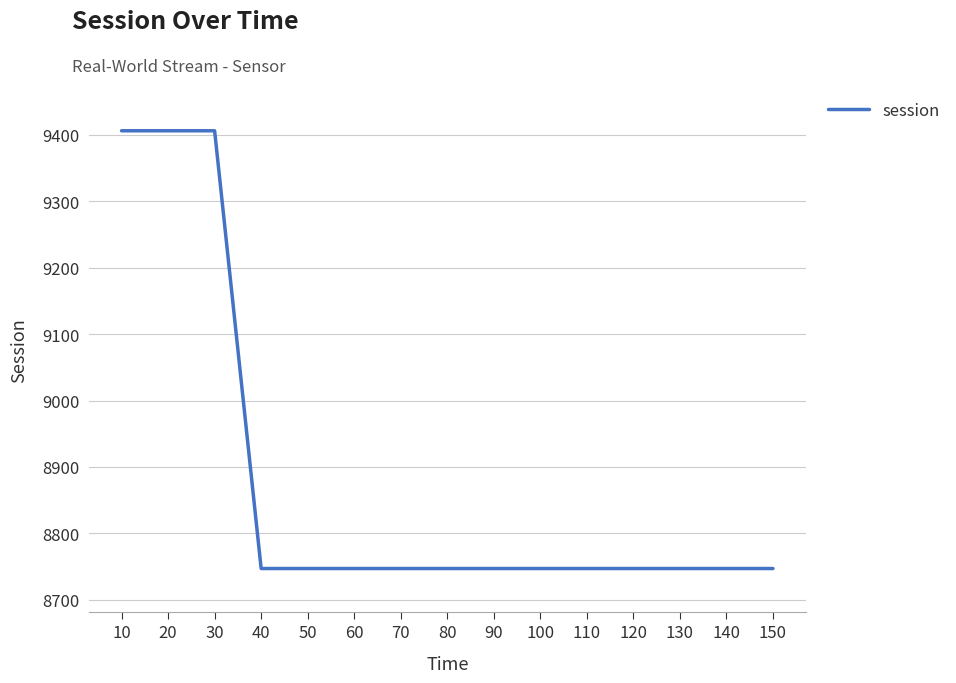

Which category has the highest value across all series?

10